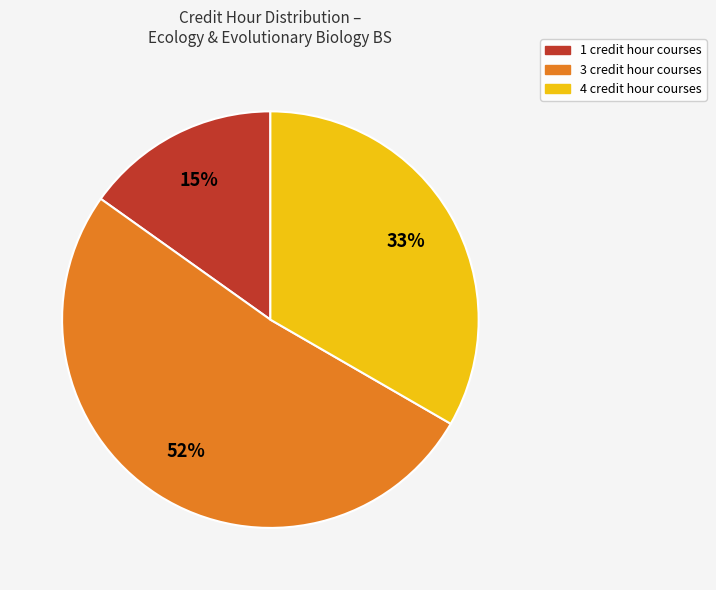

To the nearest percent, what is the average slice percentage?

33%